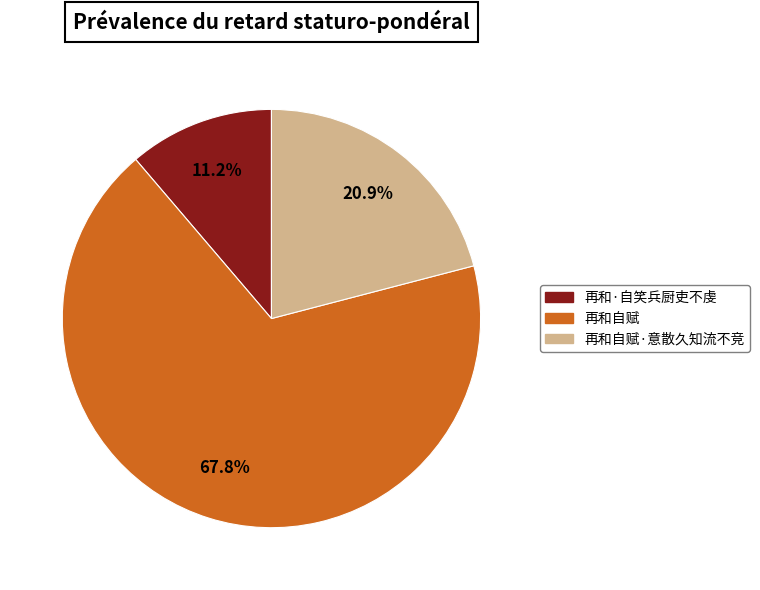

Is there any slice that represents more than half of the pie?

Yes